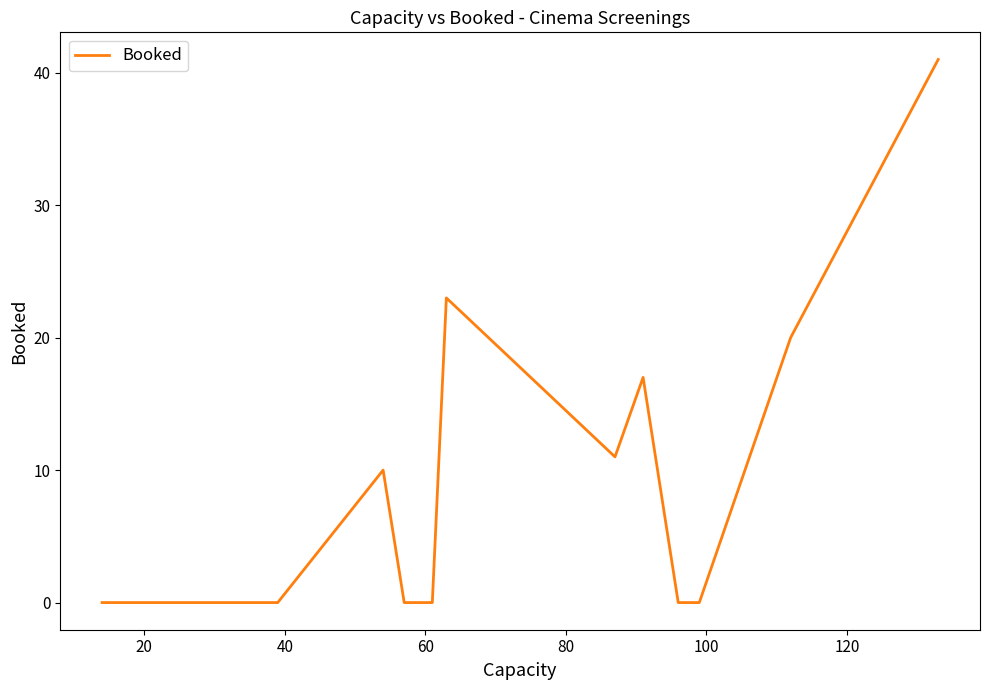

What is the maximum value shown in the chart?

41